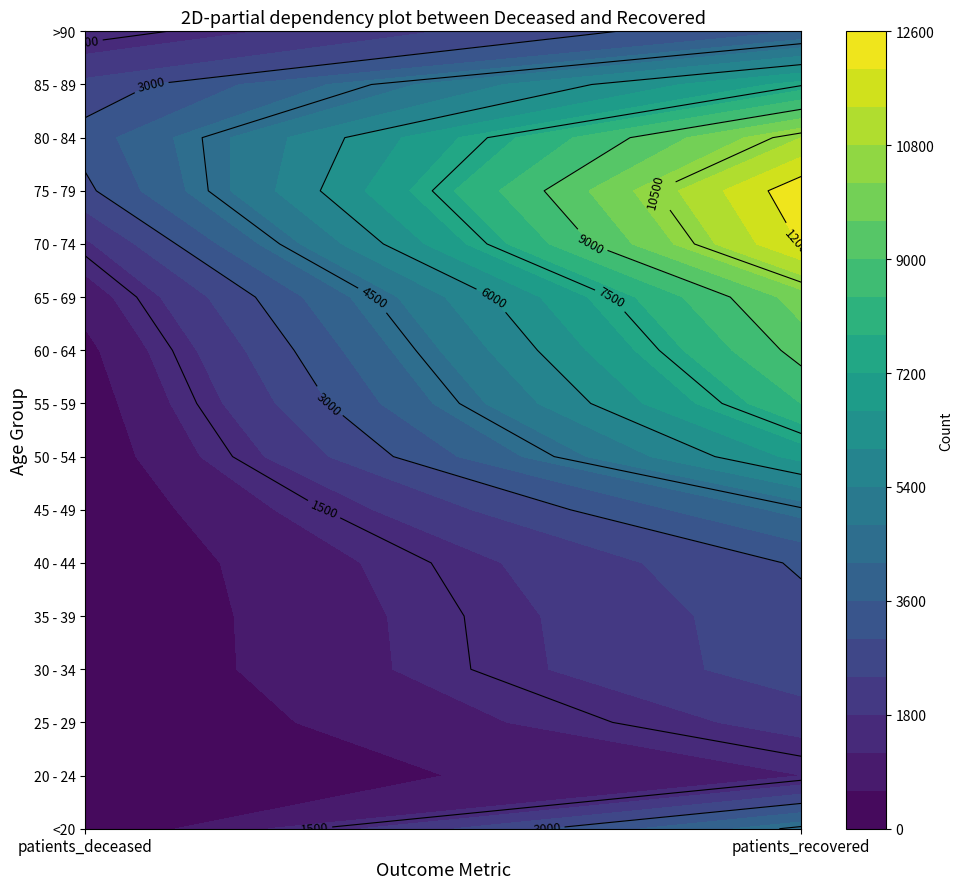

The patients_recovered series shows 3436 at 7. True or false?

False